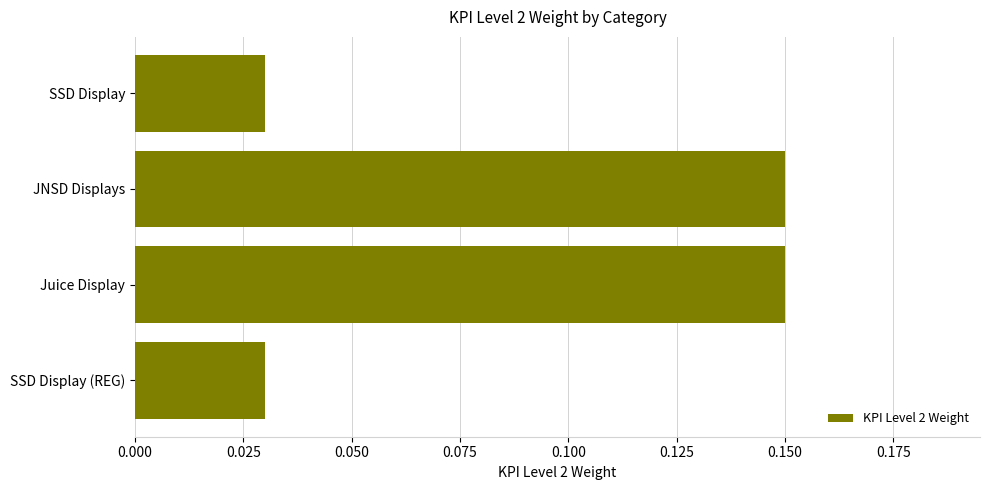

What is the label of the 4th bar from the bottom?

SSD Display